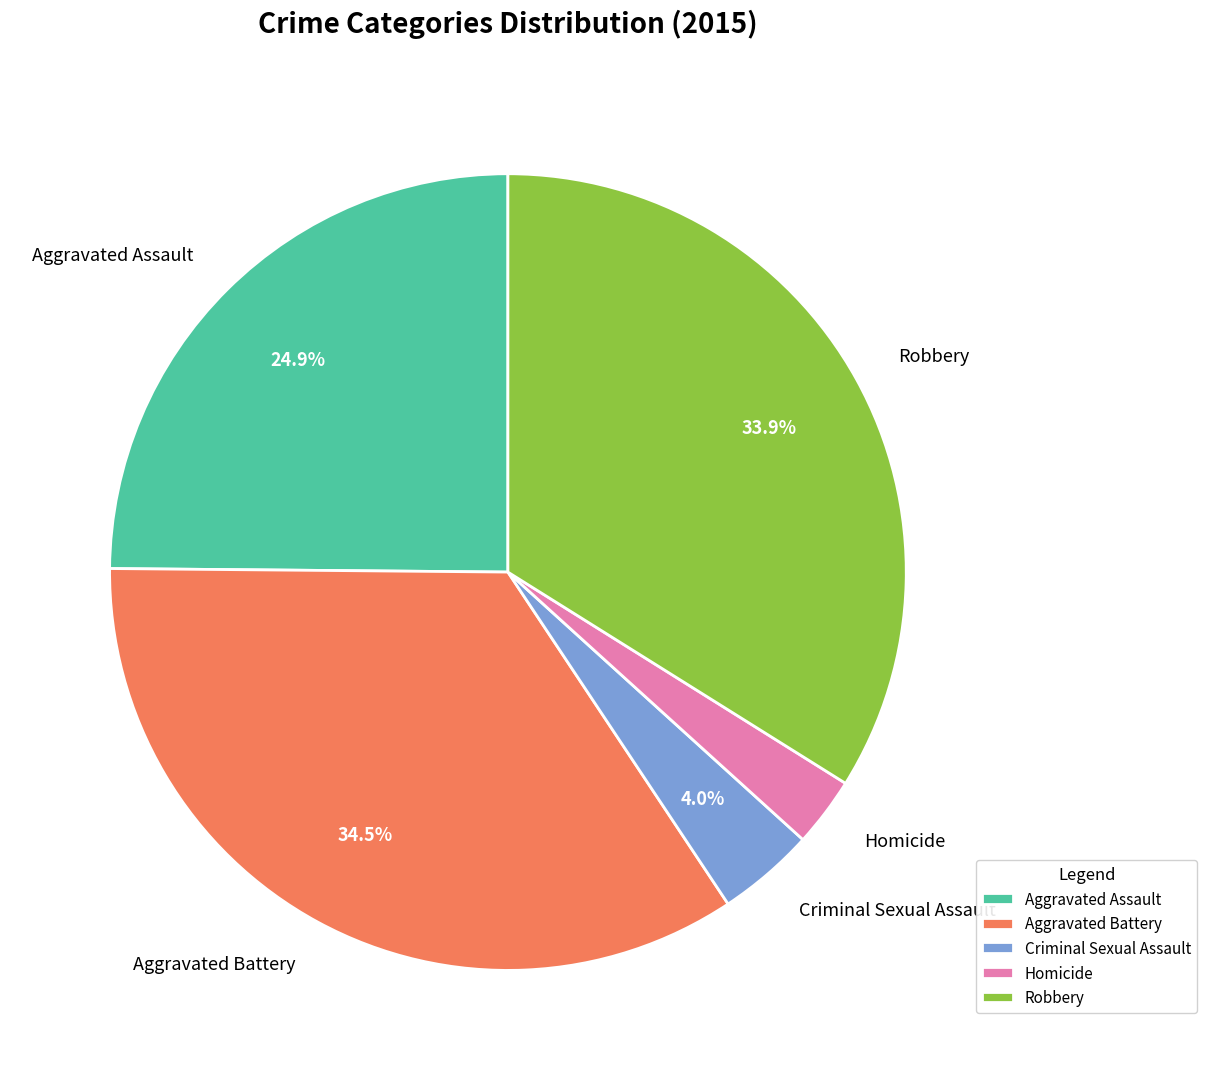

How many slices are in this pie chart?

5